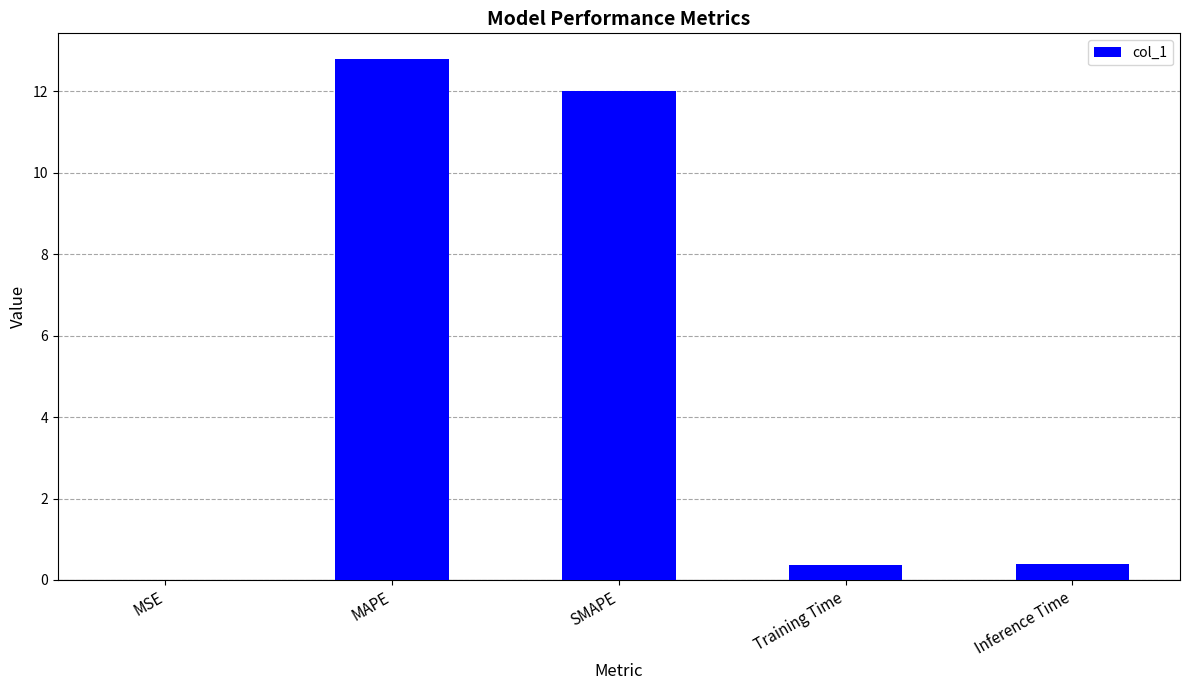

Count the number of data series in this chart.

1